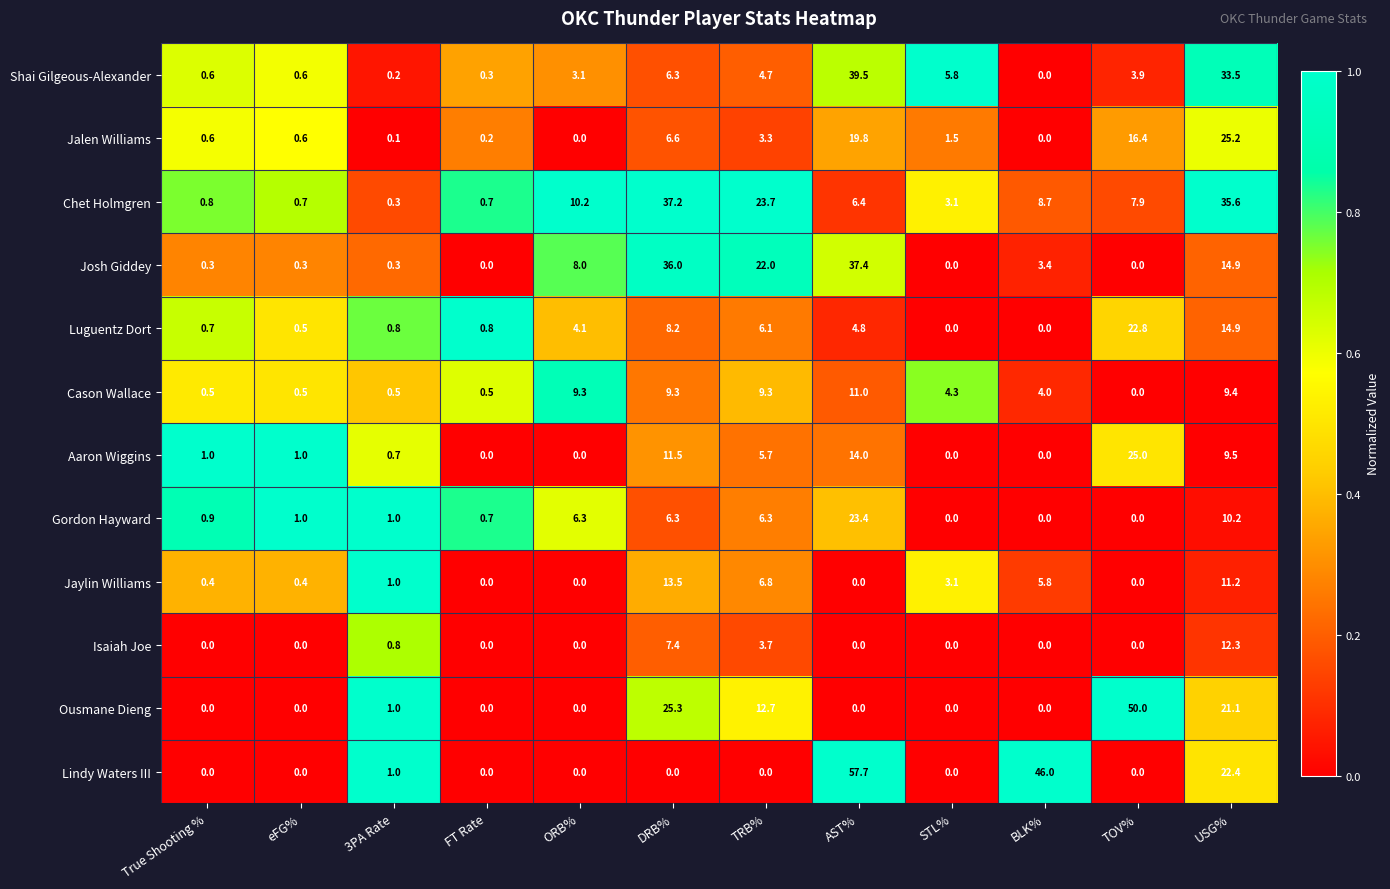

Which label corresponds to the largest value in the chart?

AST%